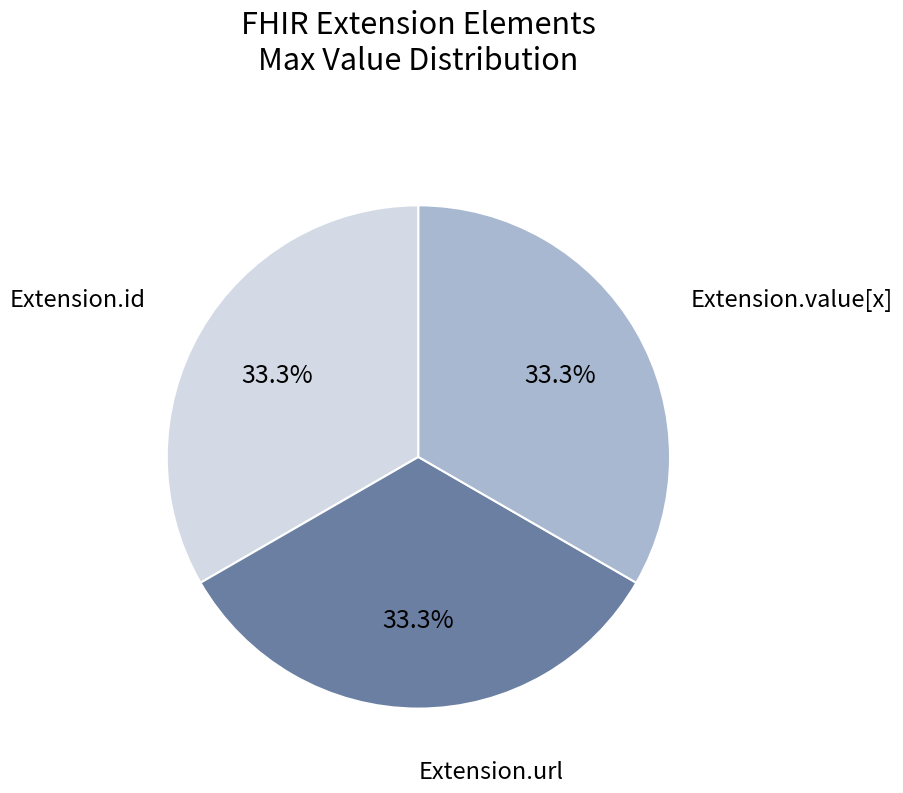

To the nearest percent, what is the average slice percentage?

33%